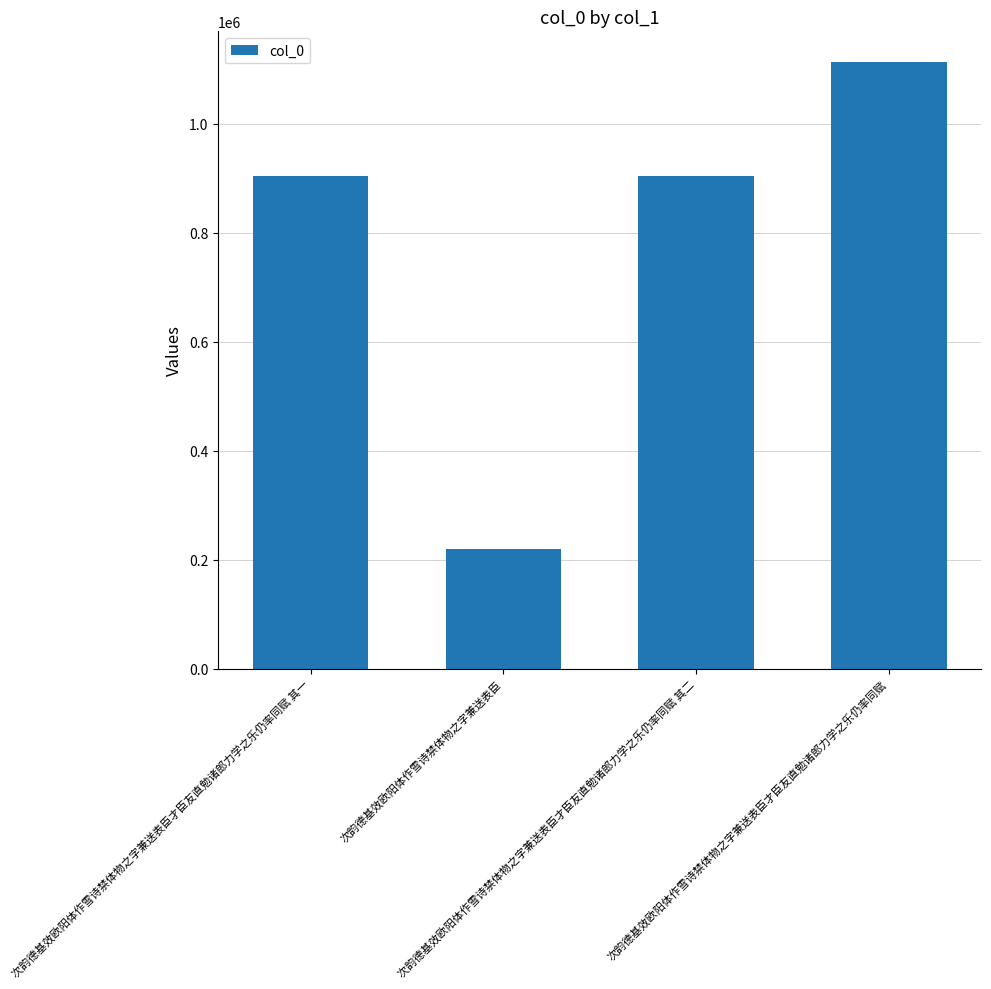

What is the value of the 4th bar from the left?

1113702